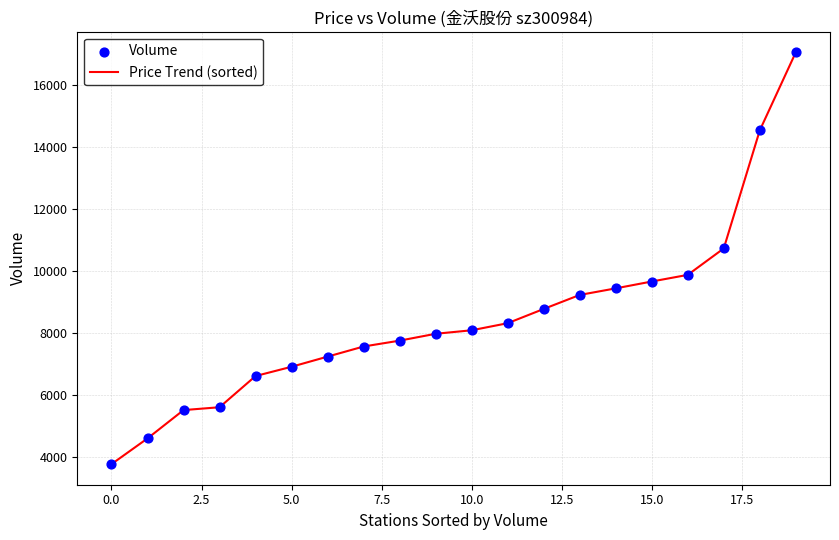

What is the greatest value displayed?

17044